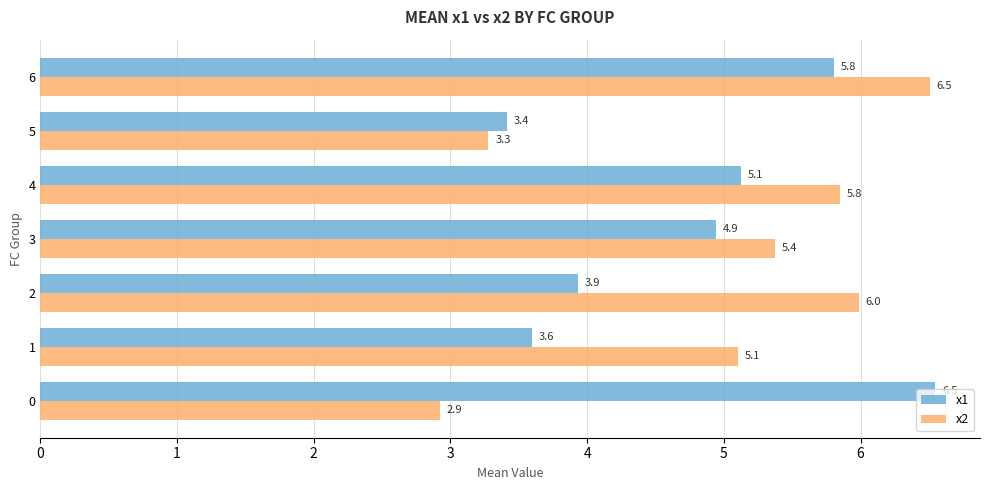

What is the average value of the x1 series?

4.8